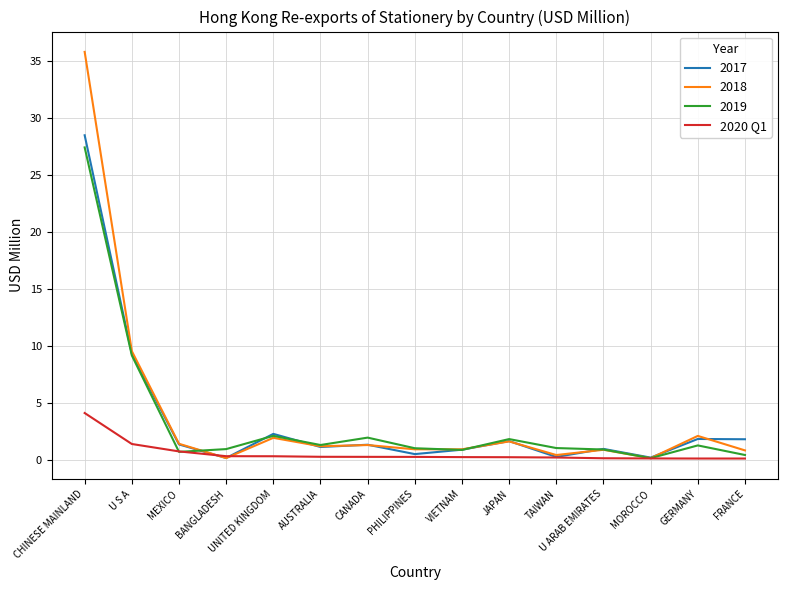

Does the chart have visible grid lines?

Yes